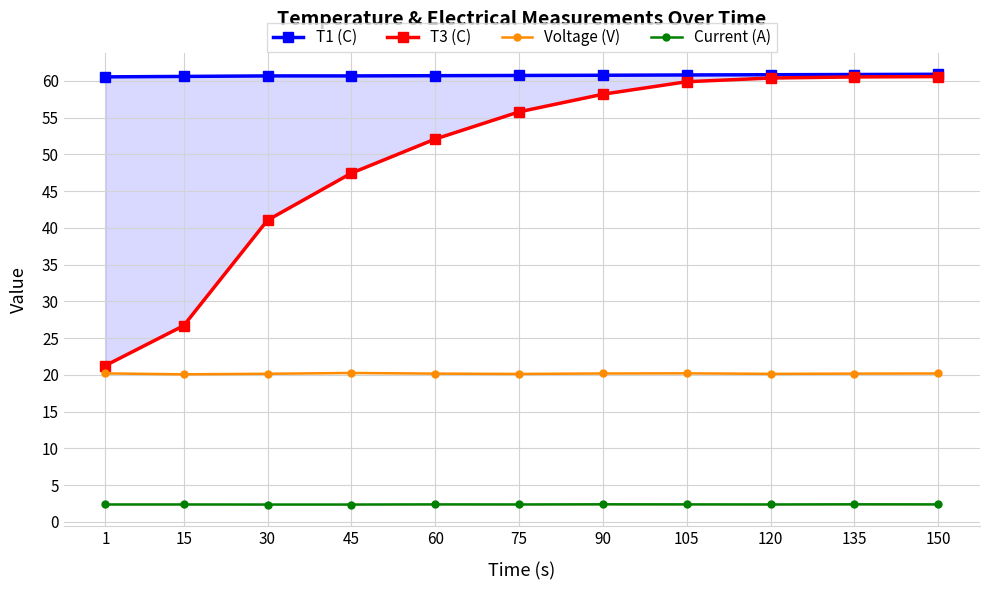

Where is the first local minimum for Voltage (V)?

15